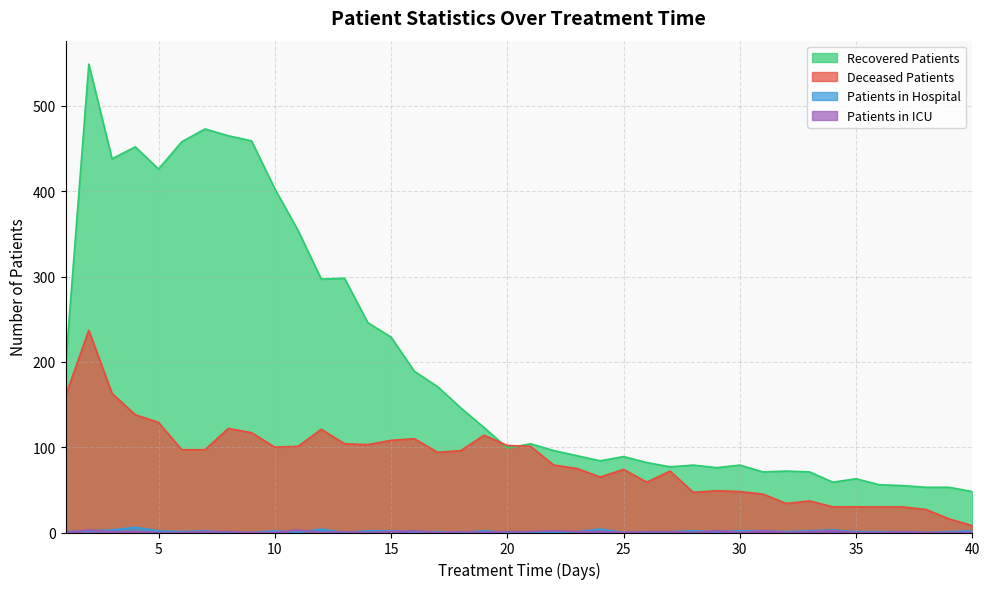

How many lines are shown in the chart?

4